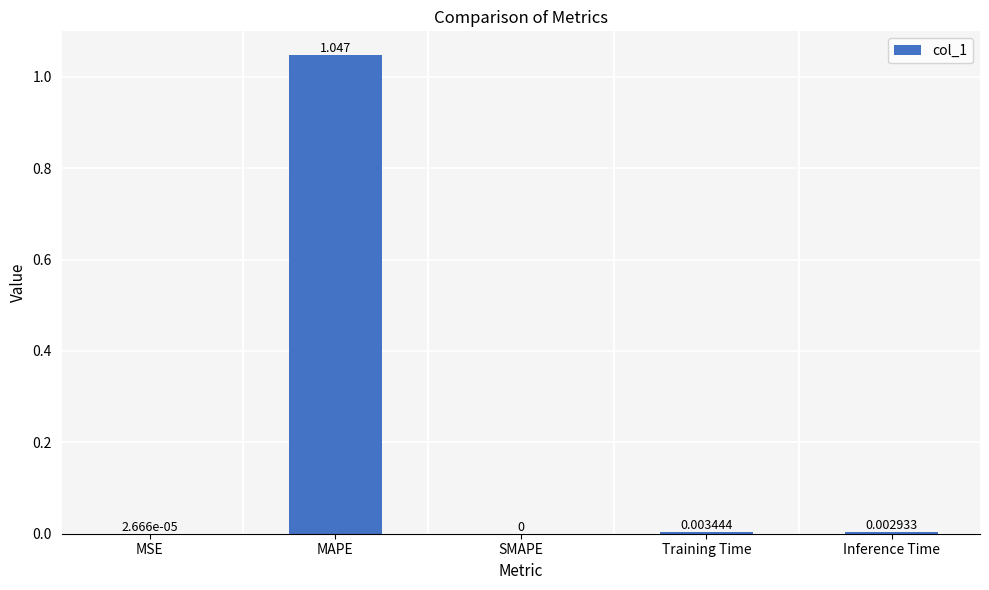

Where is the data nearest to the value 0?

SMAPE